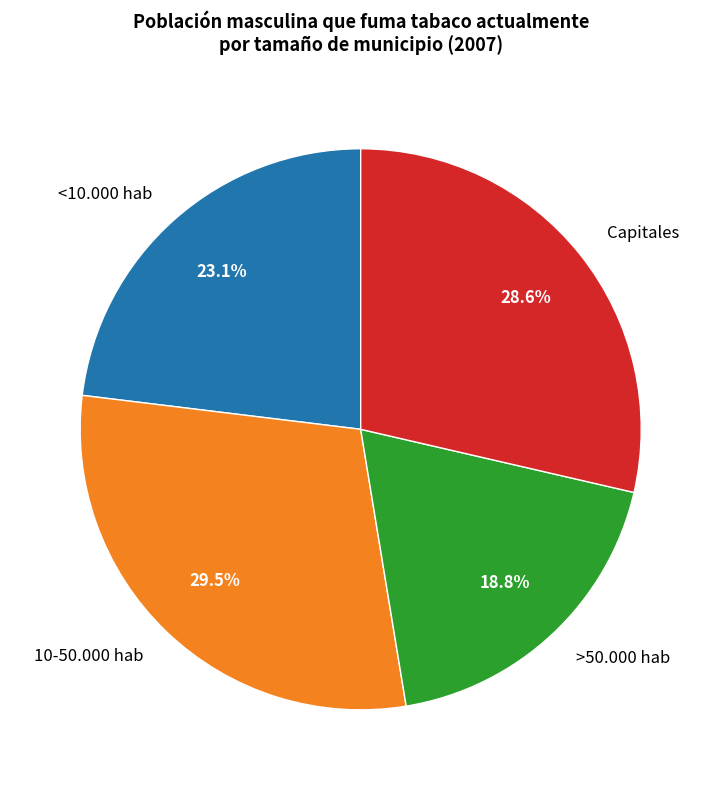

Which category has the smallest portion of the pie?

>50.000 hab